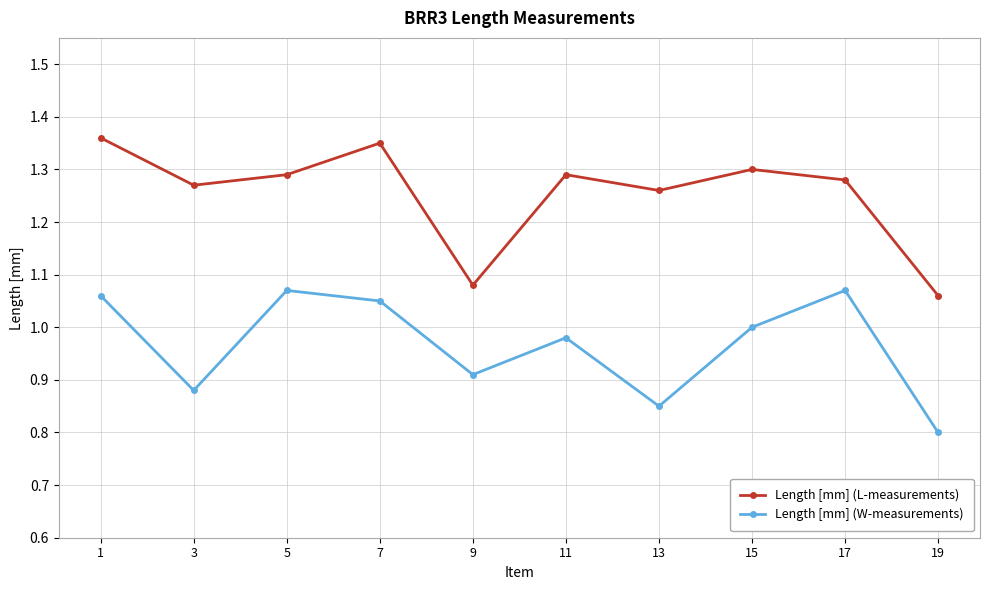

Is it true that Length [mm] (W-measurements) equals 0.5 at 1?

False